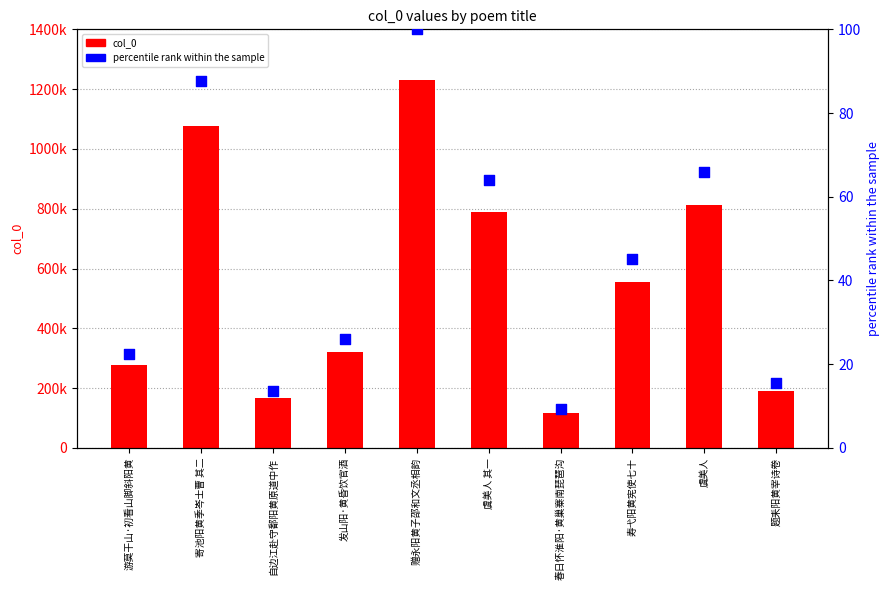

At which category is the sum across all series the highest?

赠永阳黄子邵和文丞相韵